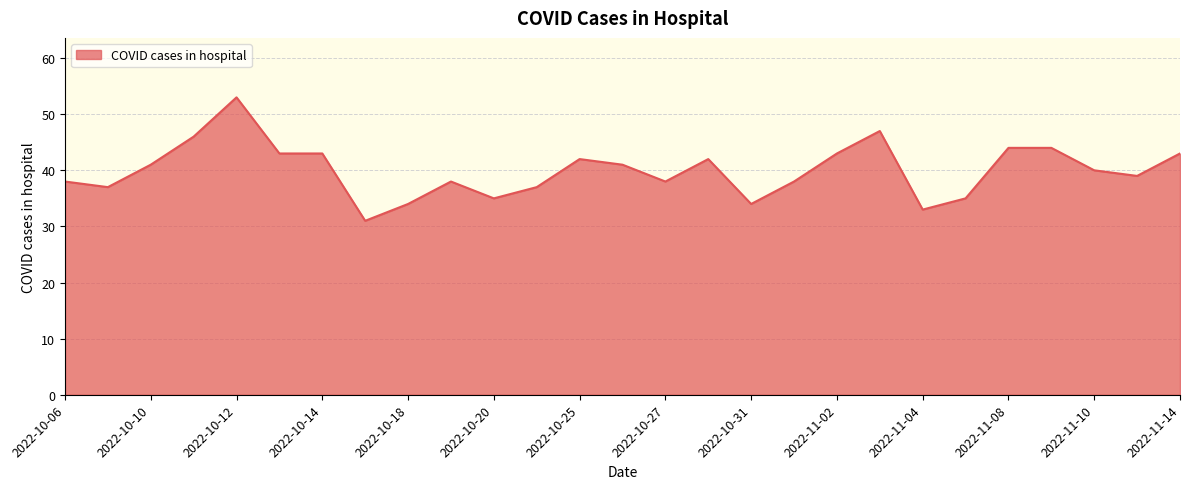

What is the difference between the maximum and minimum values?

22